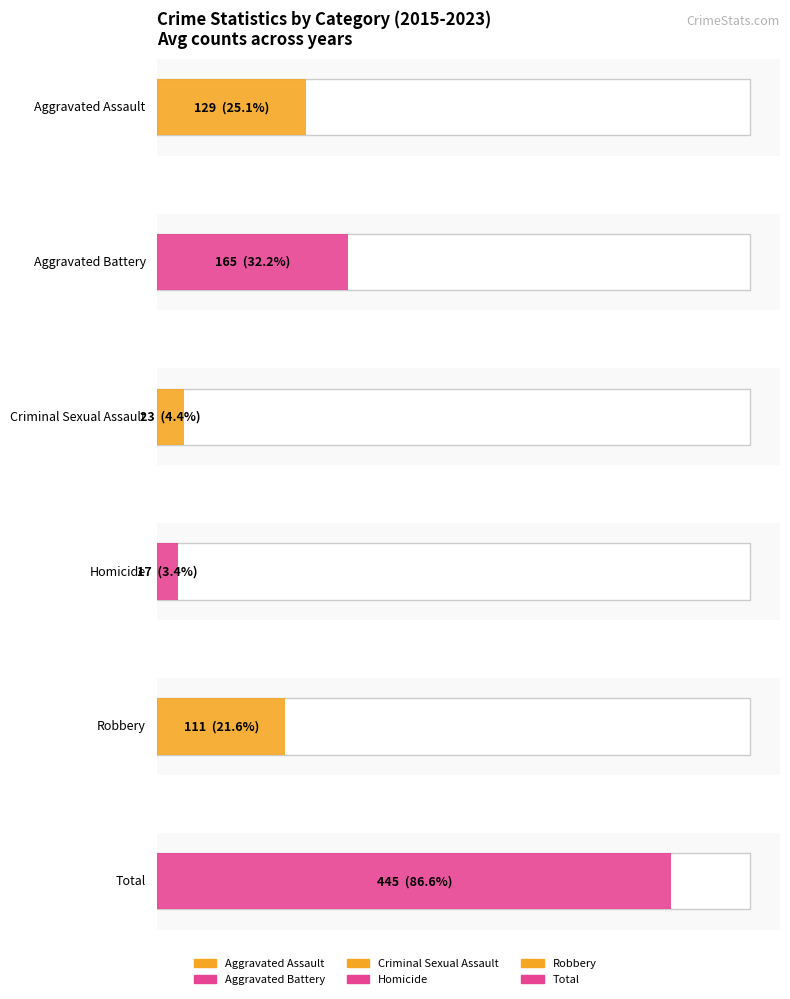

Which series has the widest spread of values?

Total